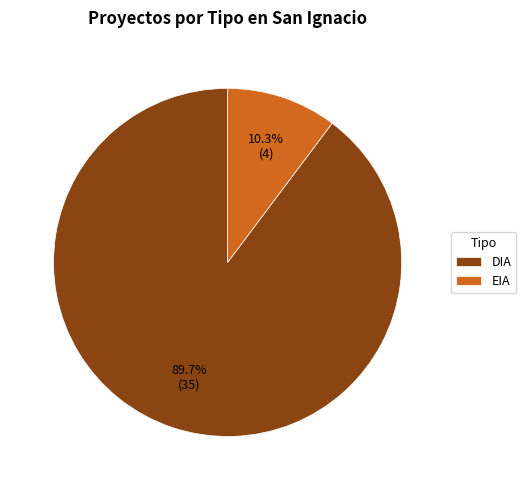

To the nearest percent, what portion does EIA represent?

10%